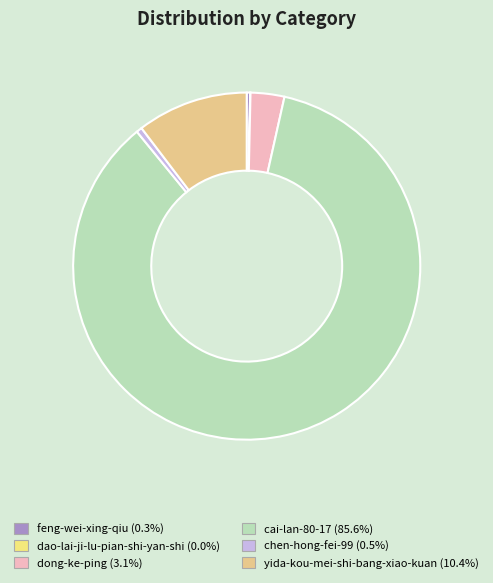

True or false: dong-ke-ping accounts for 3% of the total.

True